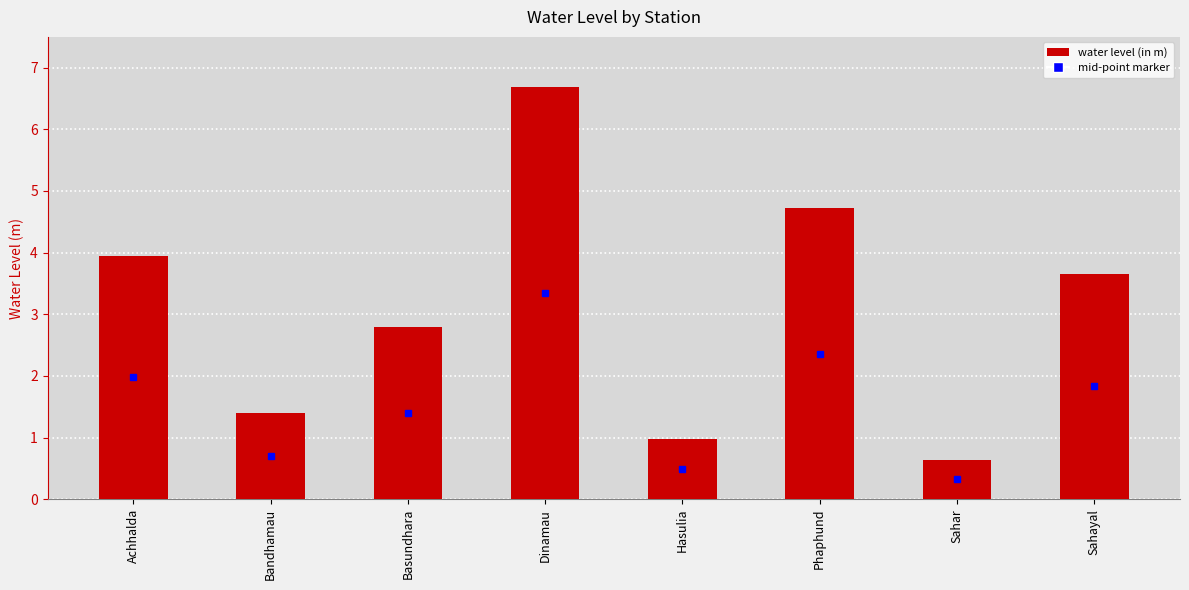

The chart shows a value of 4.7 at Phaphund. True or false?

True